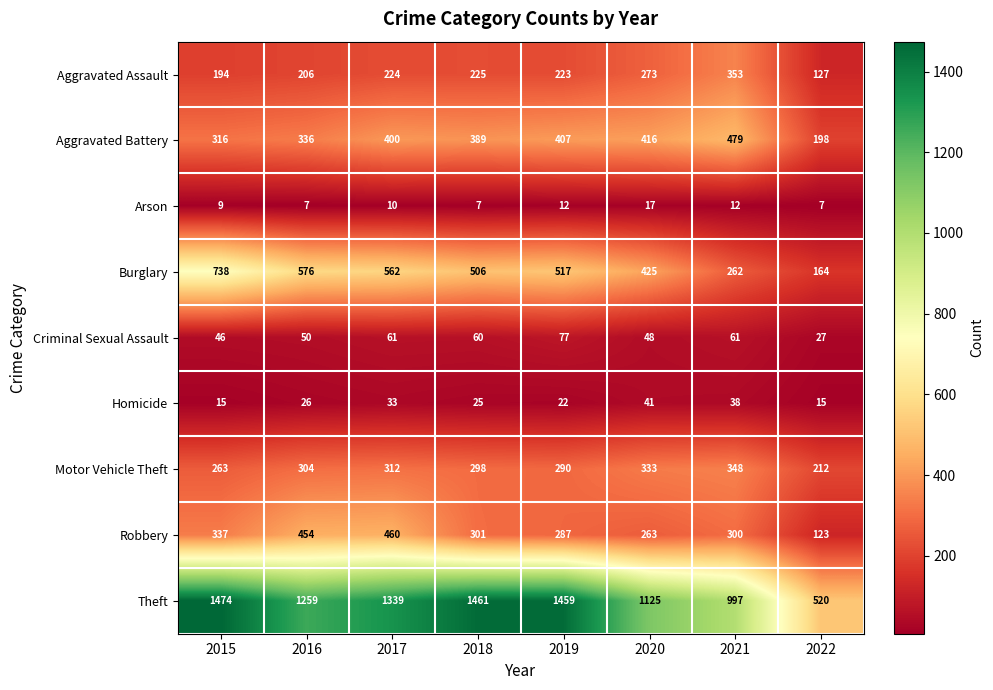

The value of Motor Vehicle Theft at 2019 is 494. True or false?

False